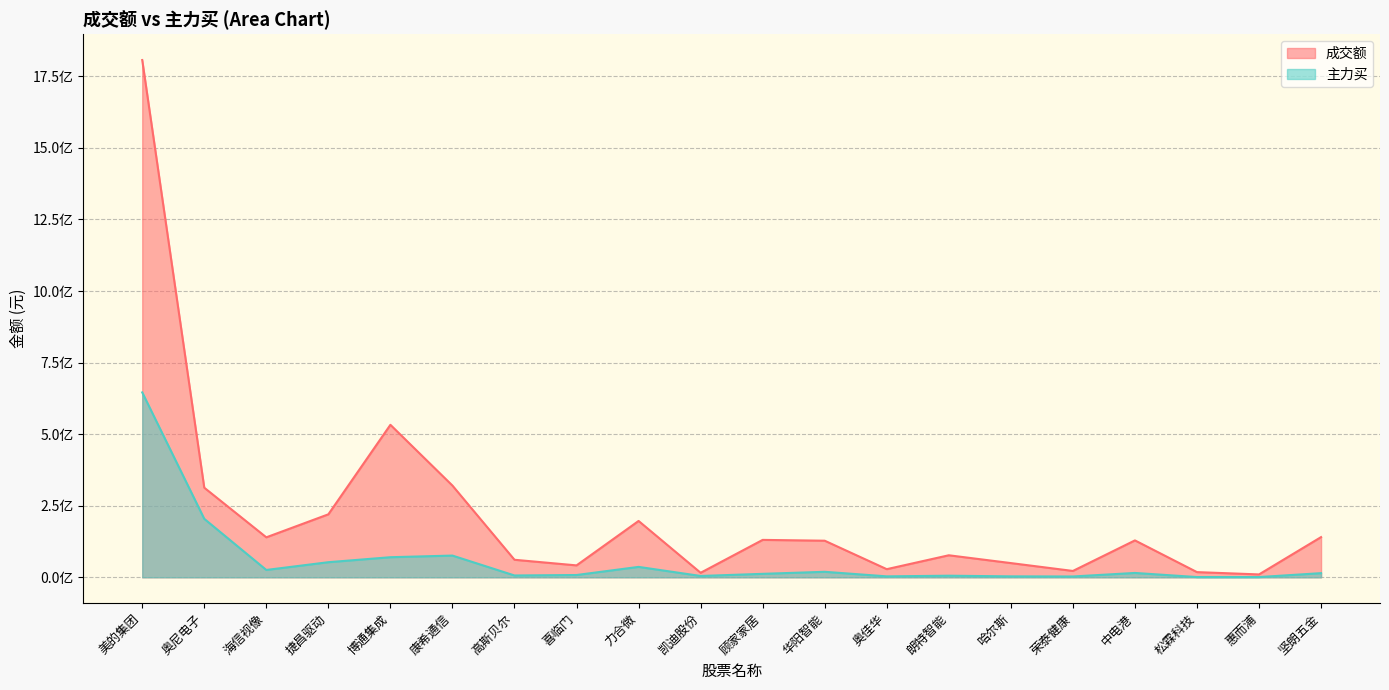

What are all the series names shown in the legend?

成交额, 主力买